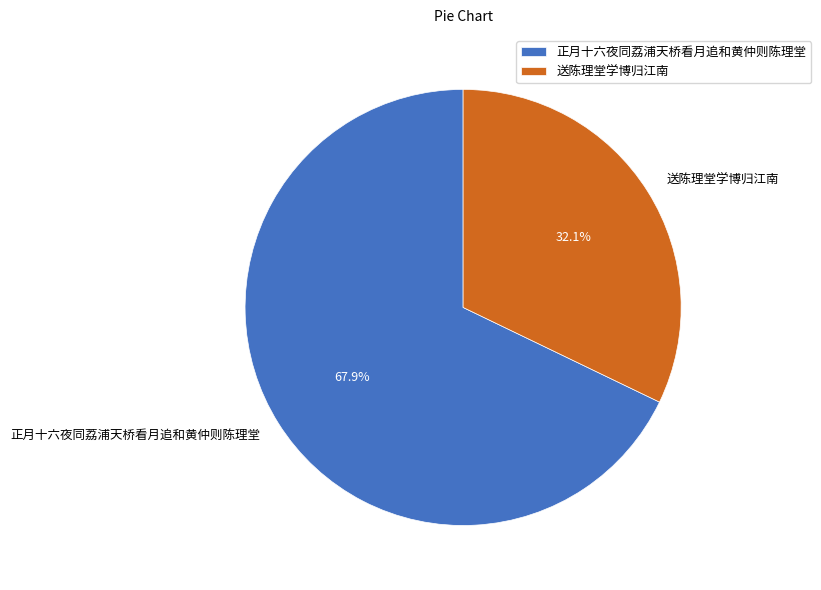

What percentage is the 送陈理堂学博归江南 slice, to the nearest percent?

32%